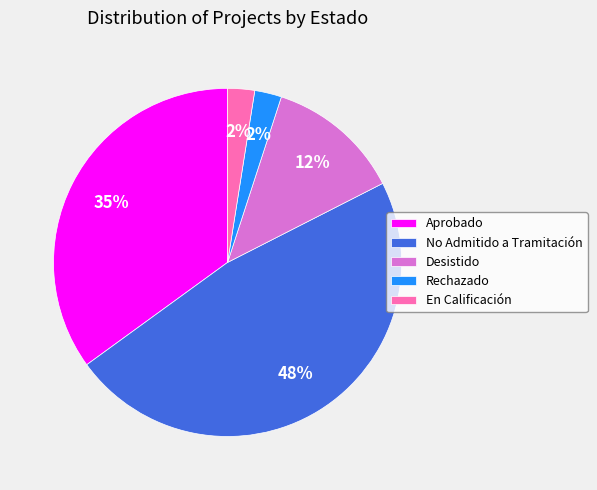

Does En Calificación represent more than half of the total?

No